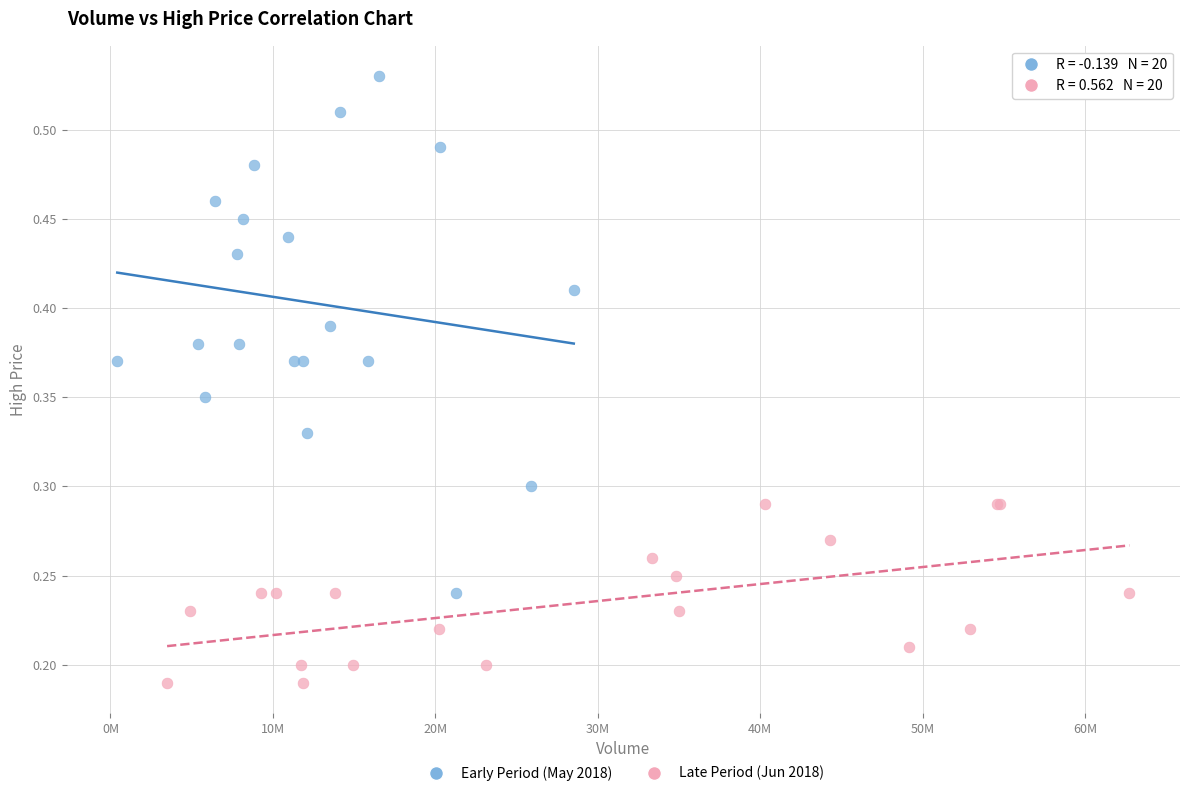

What are all the series names shown in the legend?

Early Period (May 2018), Late Period (Jun 2018)